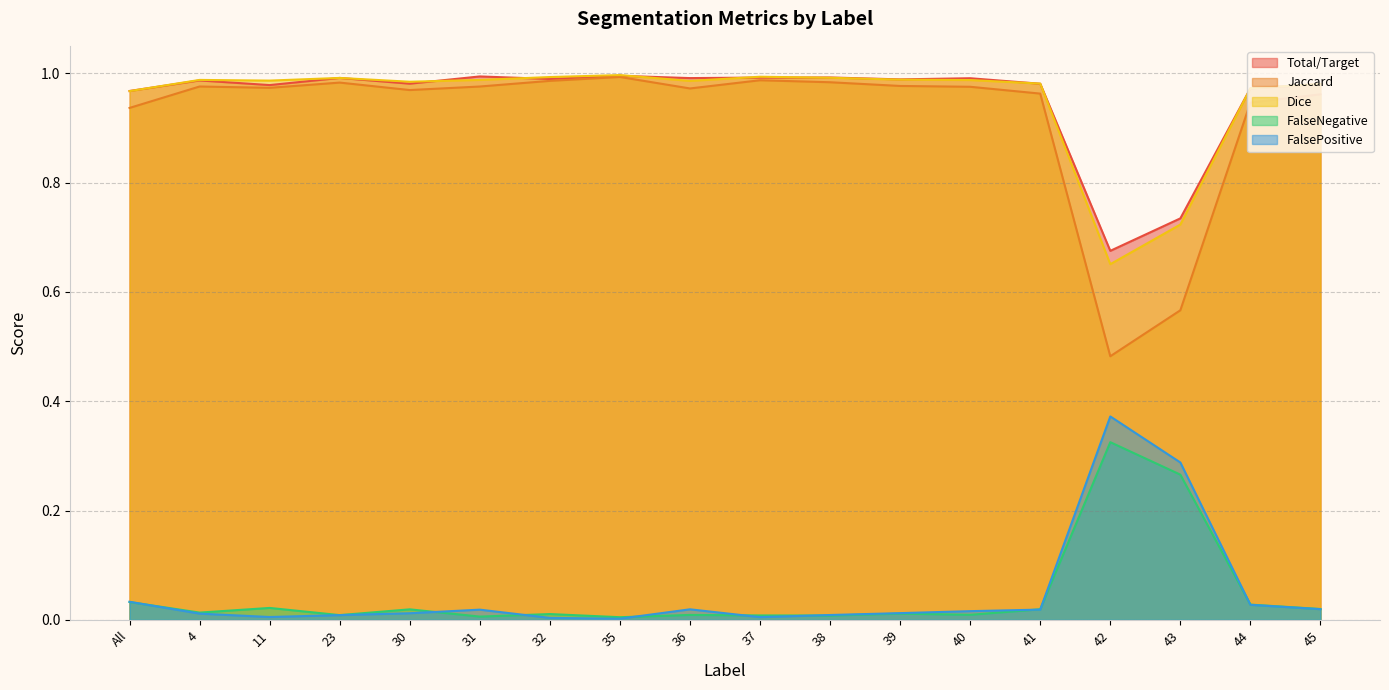

Is it true that Jaccard equals 1.3 at 30?

False